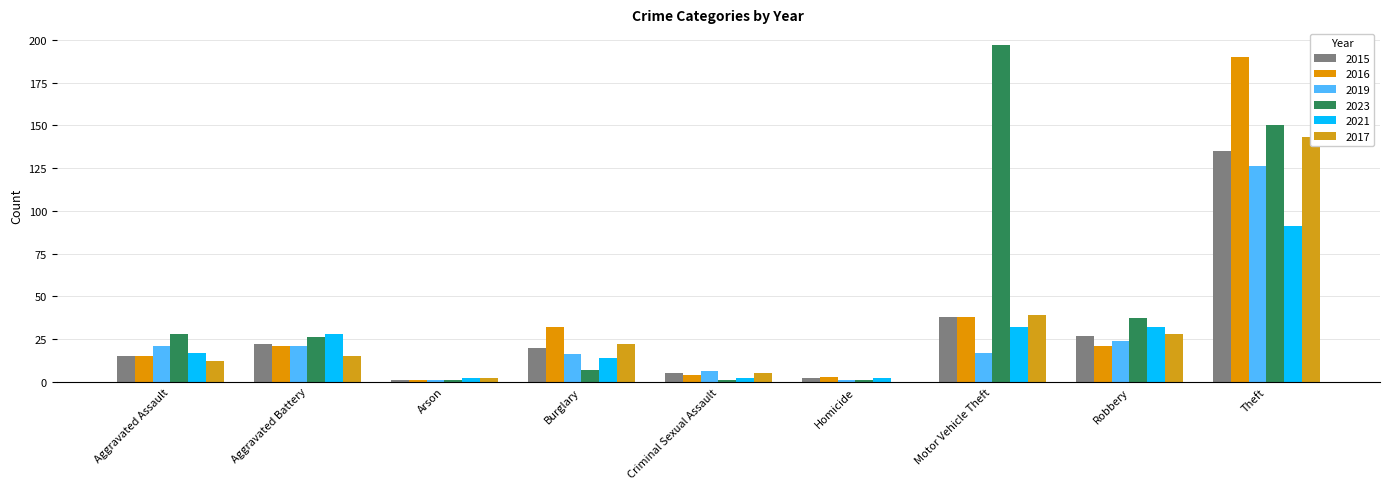

The 2017 series shows 5 at Criminal Sexual Assault. True or false?

True